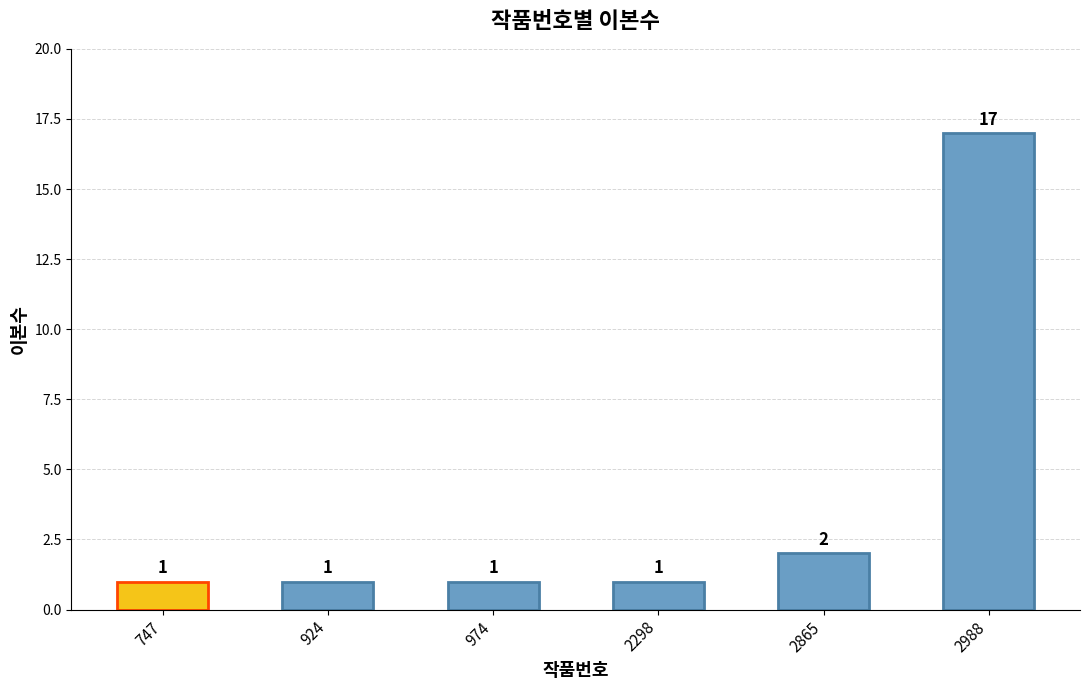

What is the difference between the values at 2988 and 924?

16